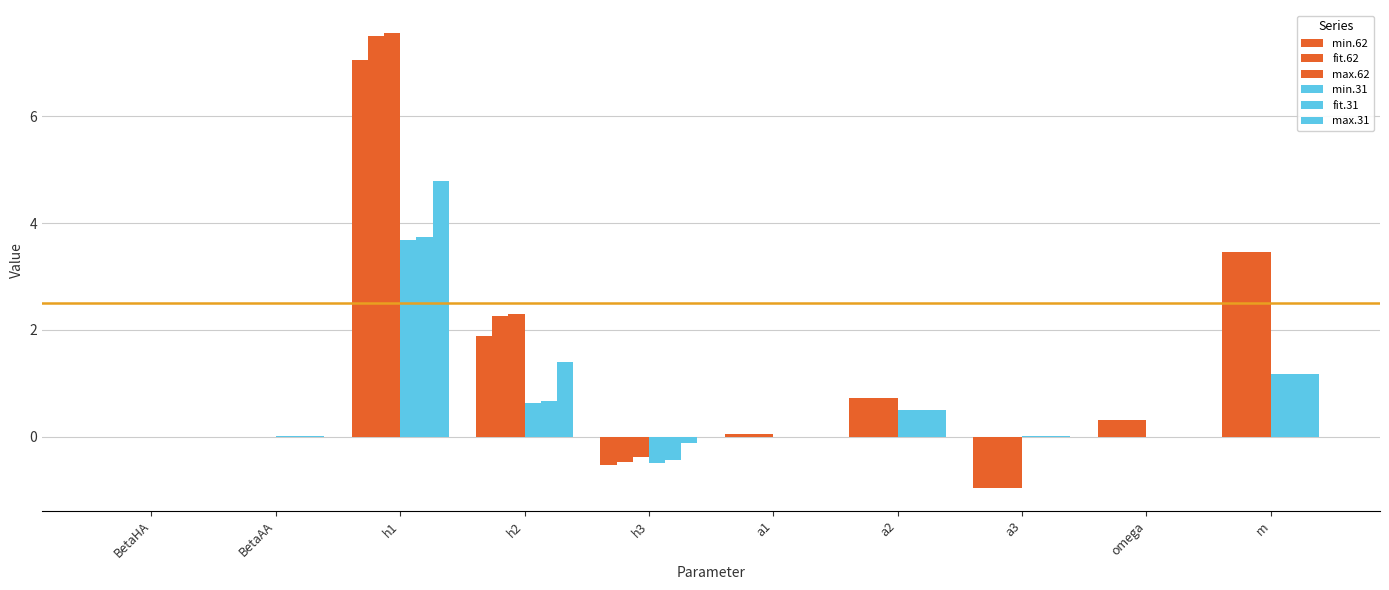

The value of max.31 at m is 0.7. True or false?

False